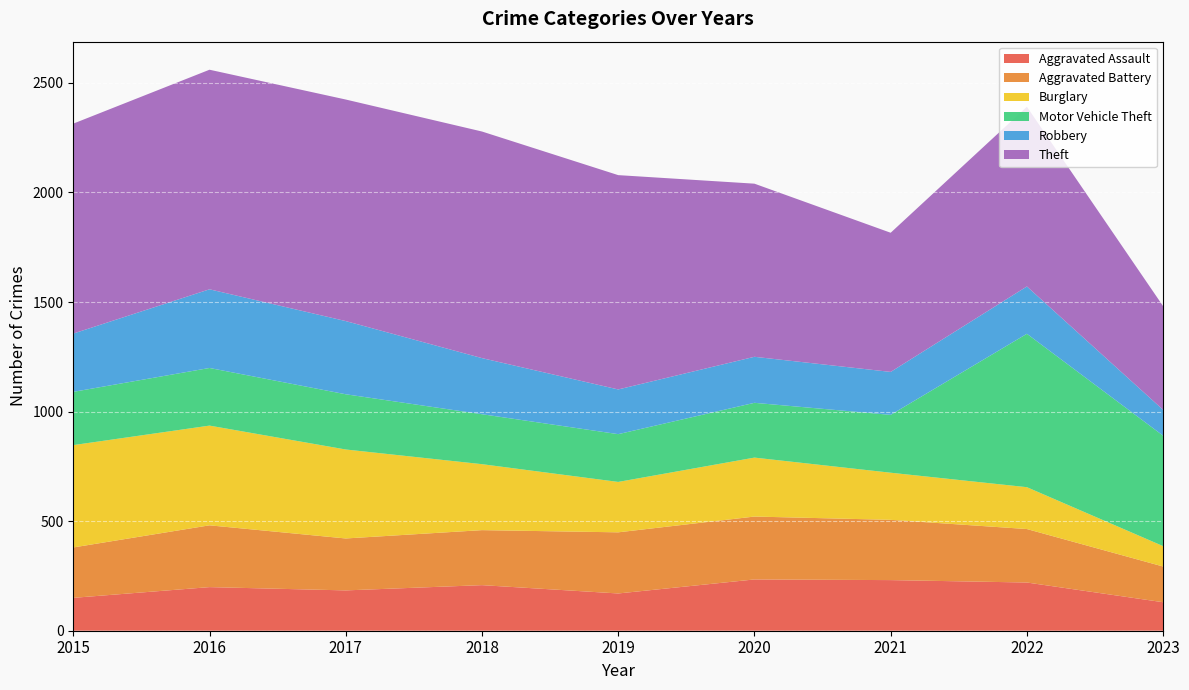

Reading right to left, what are all the values shown in this chart?

Aggravated Assault: 130	220	231	234	170	208	184	199	150
Aggravated Battery: 163	244	275	287	279	251	237	282	230
Burglary: 93	191	215	269	230	301	406	455	467
Motor Vehicle Theft: 504	700	264	250	218	228	252	263	243
Robbery: 118	216	196	210	204	256	334	359	266
Theft: 473	820	635	790	978	1034	1011	1002	958